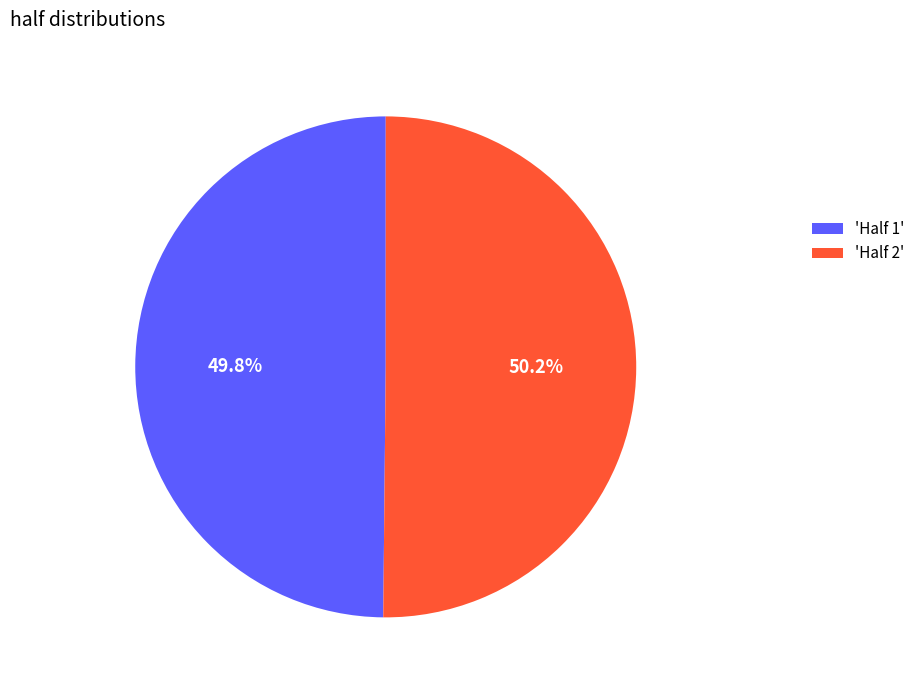

What is the ratio of the value at 'Half 1' to the value at 'Half 2'?

1.0